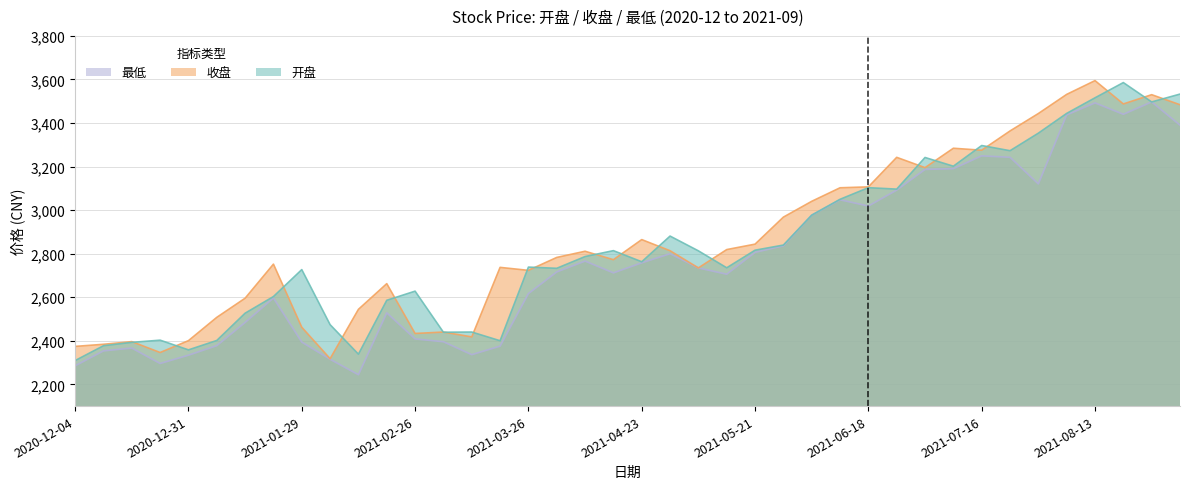

What is the spread (max minus min) of values at 2020-12-25?

107.0